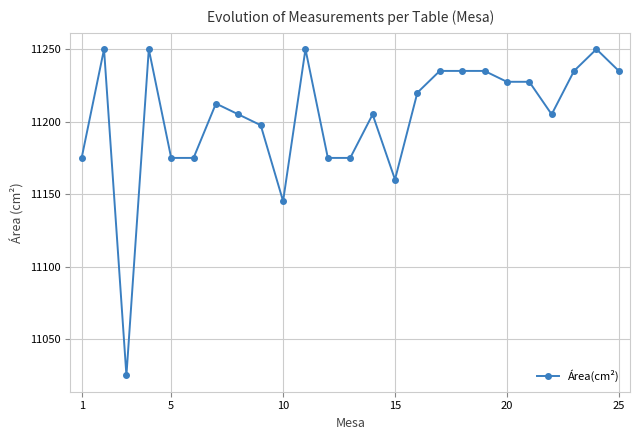

What is the value of the 4th point from the left?

11250.0